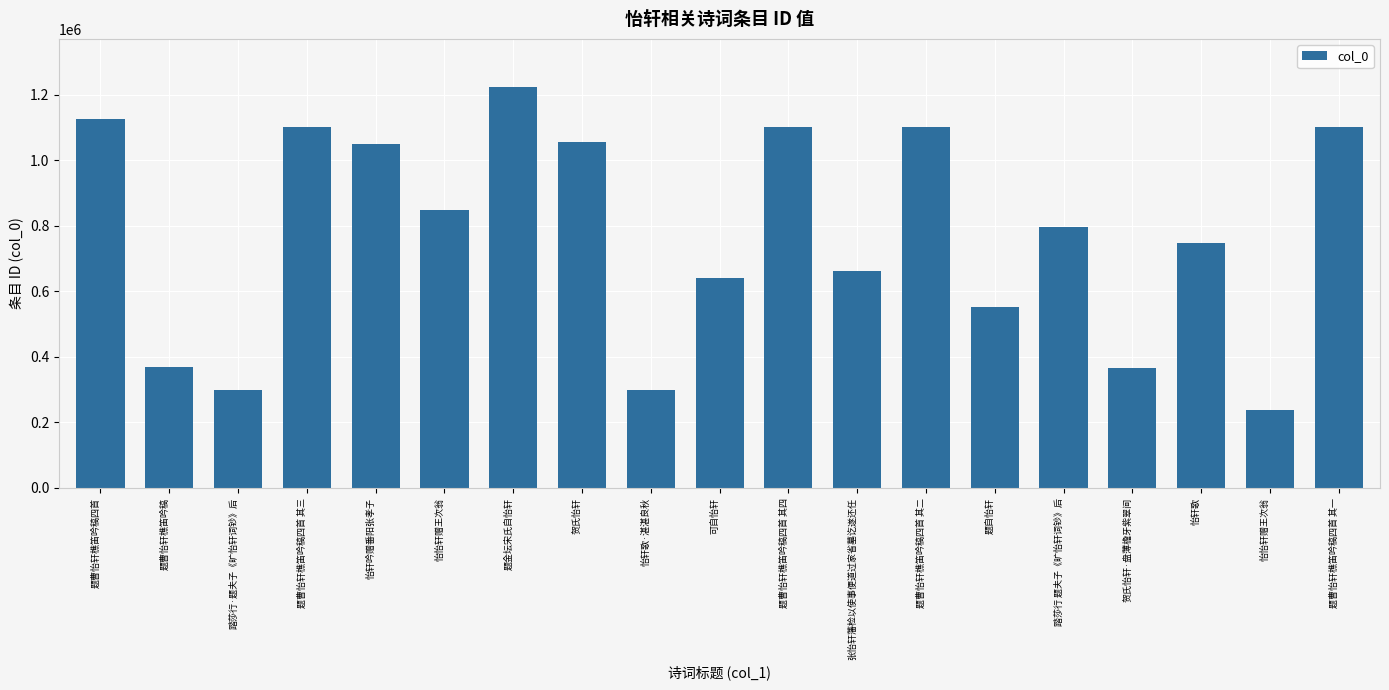

Count the number of categories in the chart.

19